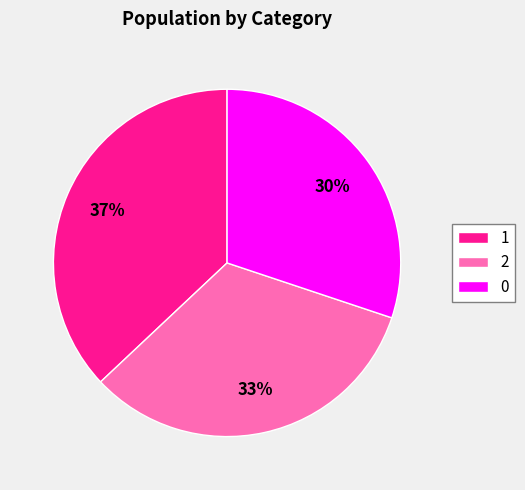

True or false: 2 accounts for 33% of the total.

True